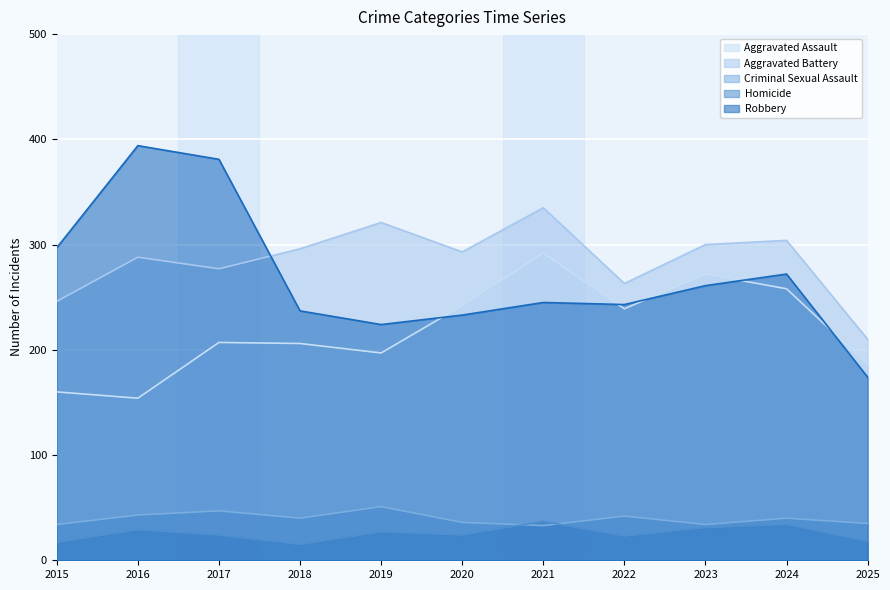

What is the average value of the Homicide series?

25